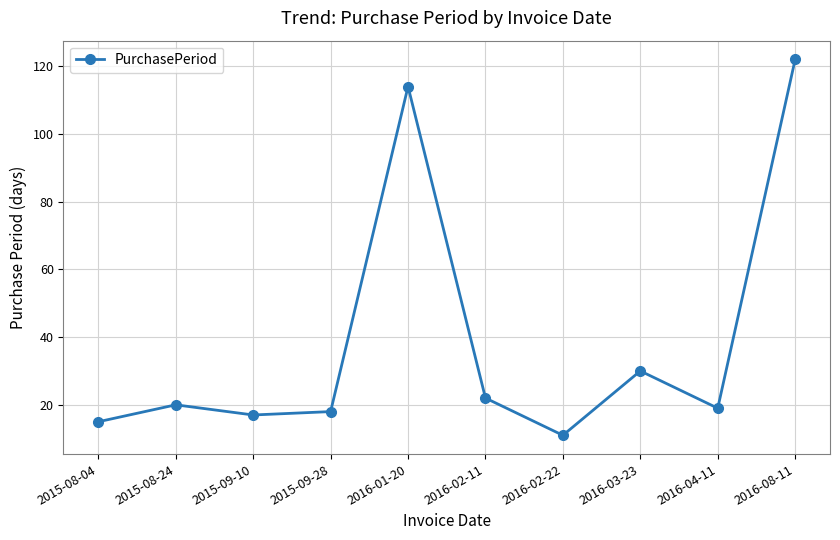

List the labels in order of value, largest first.

2016-08-11, 2016-01-20, 2016-03-23, 2016-02-11, 2015-08-24, 2016-04-11, 2015-09-28, 2015-09-10, 2015-08-04, 2016-02-22